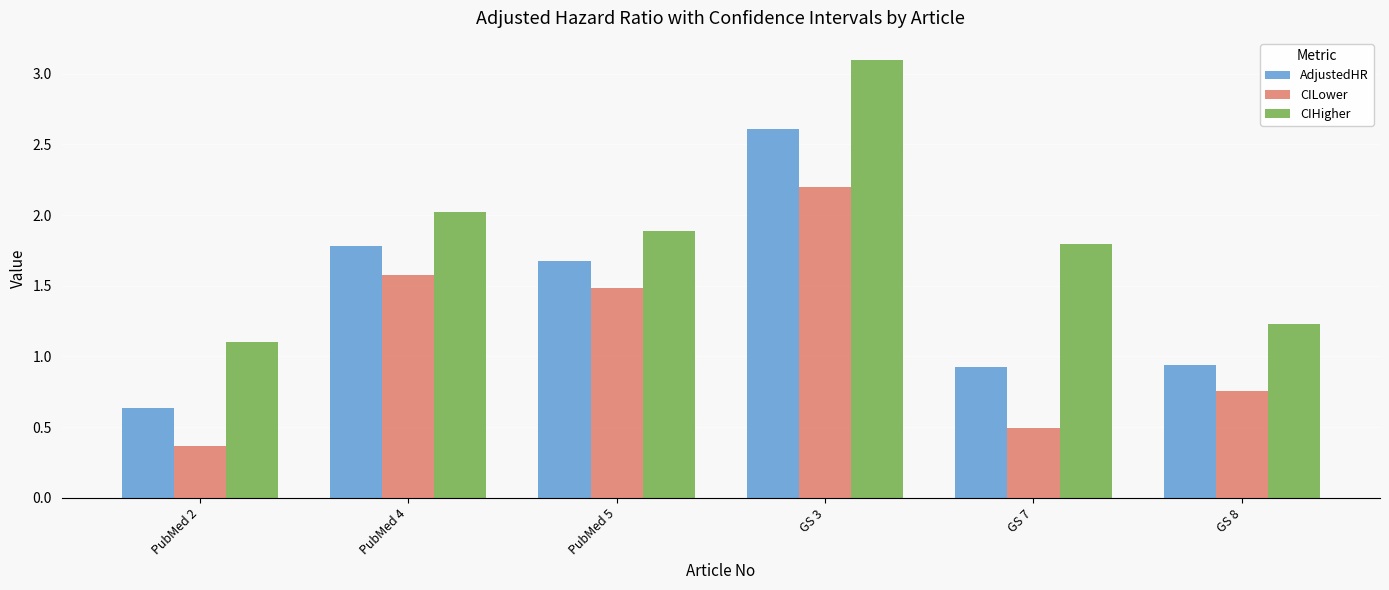

What is the greatest value displayed?

3.1